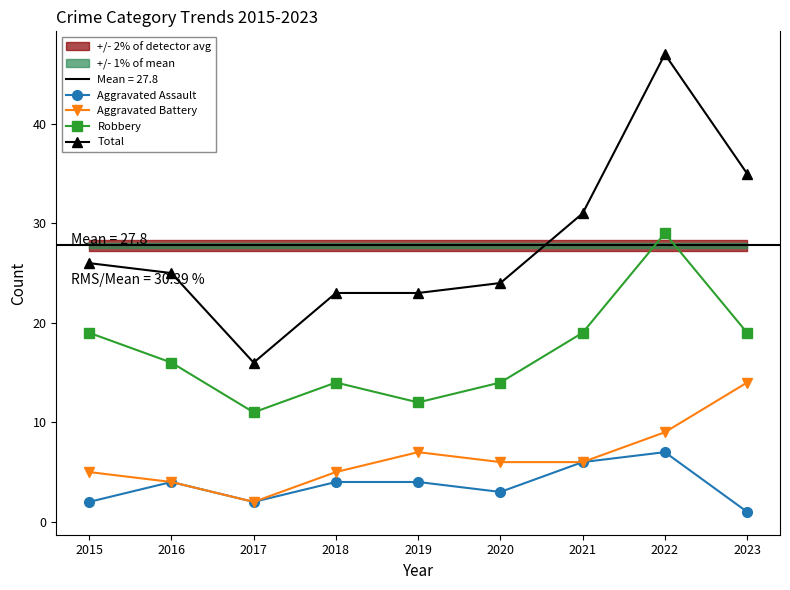

What is the value of the Total point at the 5th from the left?

23